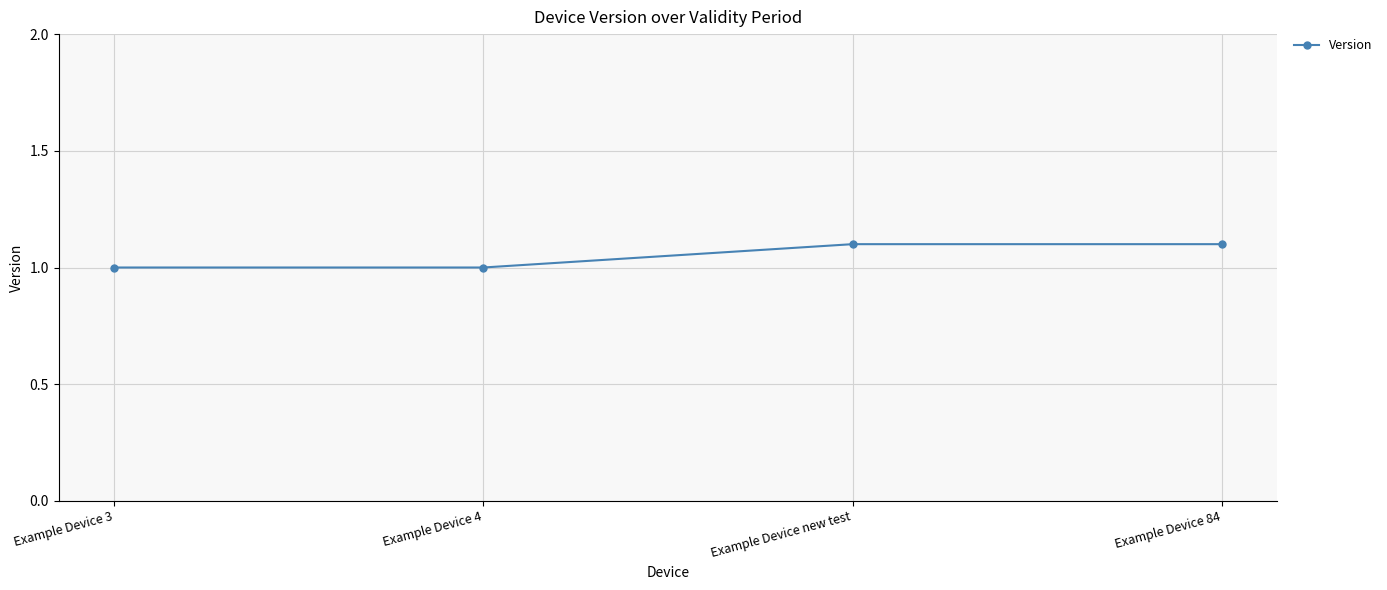

What position from the left is Example Device new test?

3